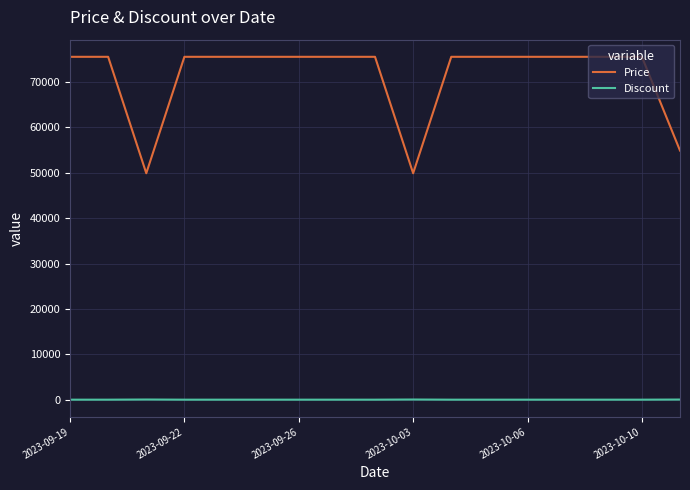

True or false: Price and Discount intersect in this chart.

False